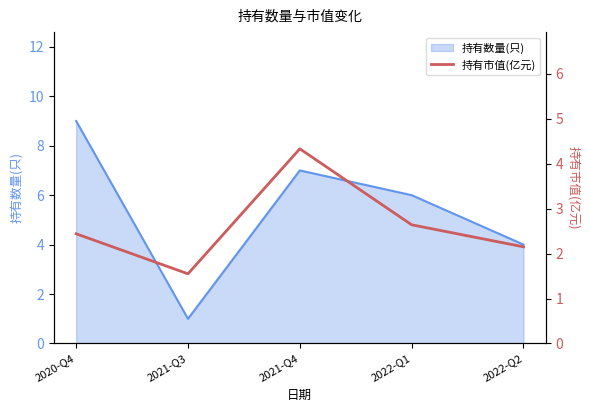

How many data points are less than 2?

1